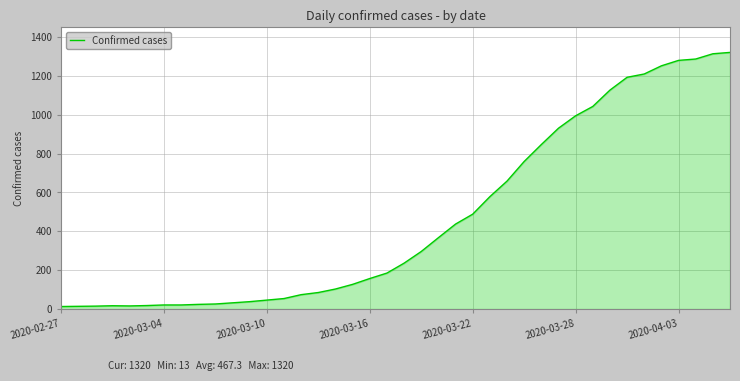

What is the maximum value shown in the chart?

1320